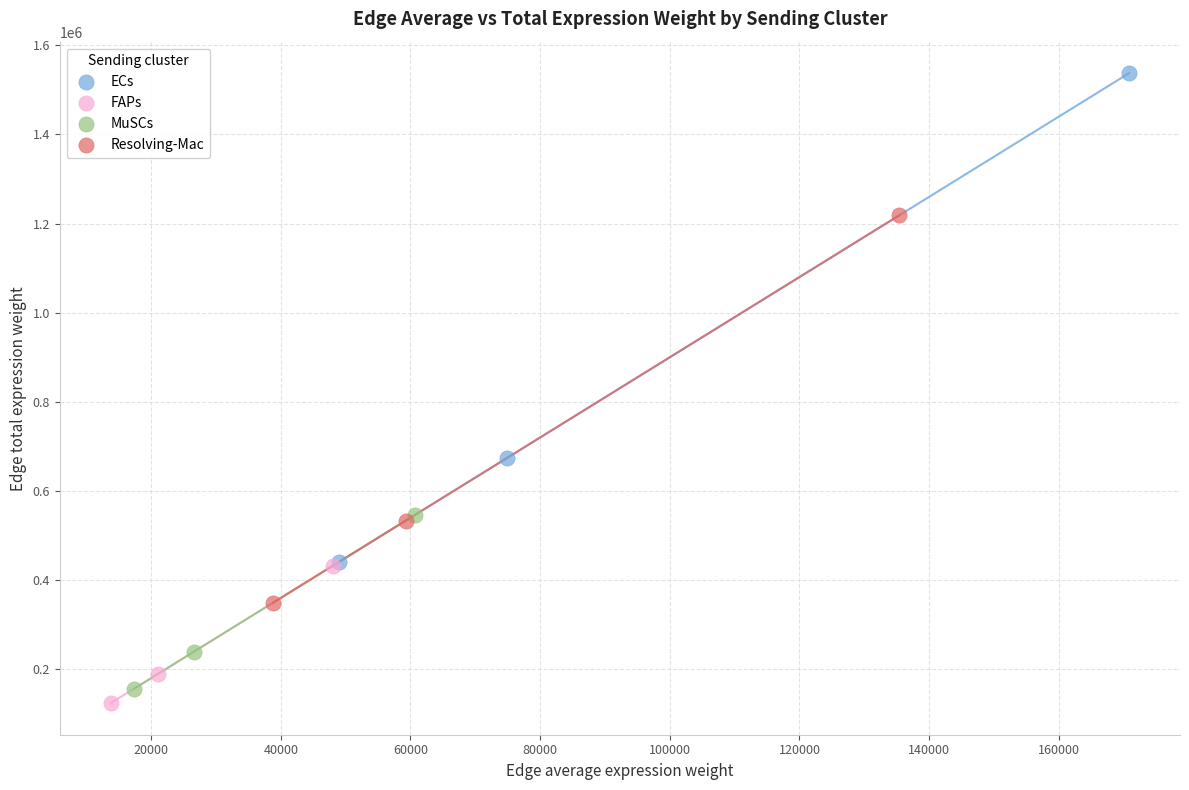

Which series has the widest spread of Y values?

ECs